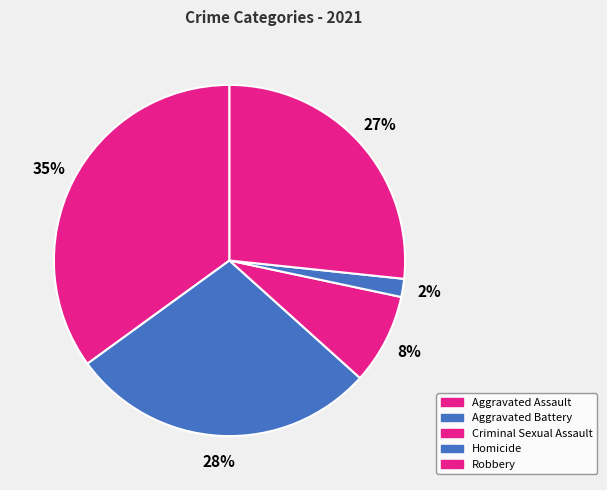

Between Criminal Sexual Assault and Aggravated Assault, which is larger?

Aggravated Assault